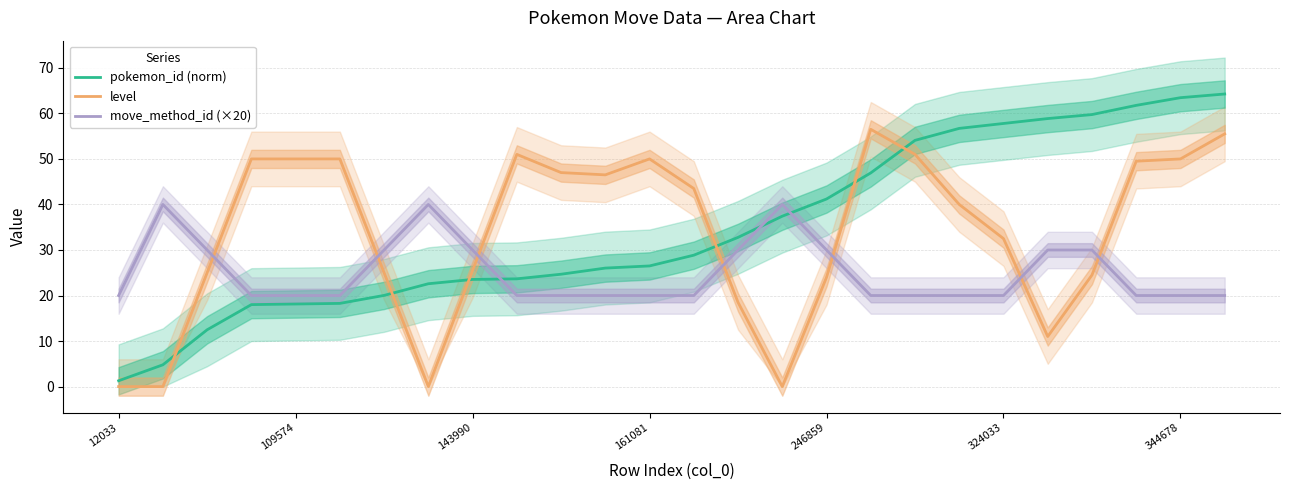

Is it true that move_method_id (×20) equals 20.0 at 161081?

True